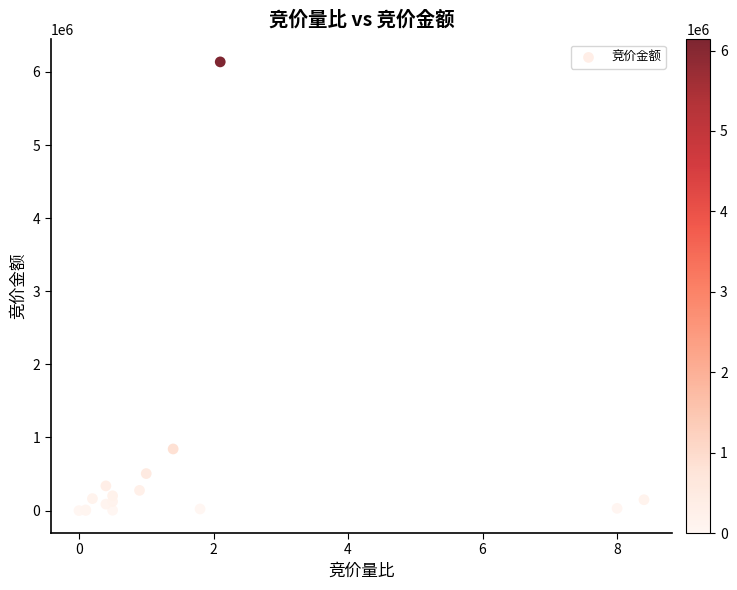

What Y value in the scatter plot is closest to 3069080?

843117